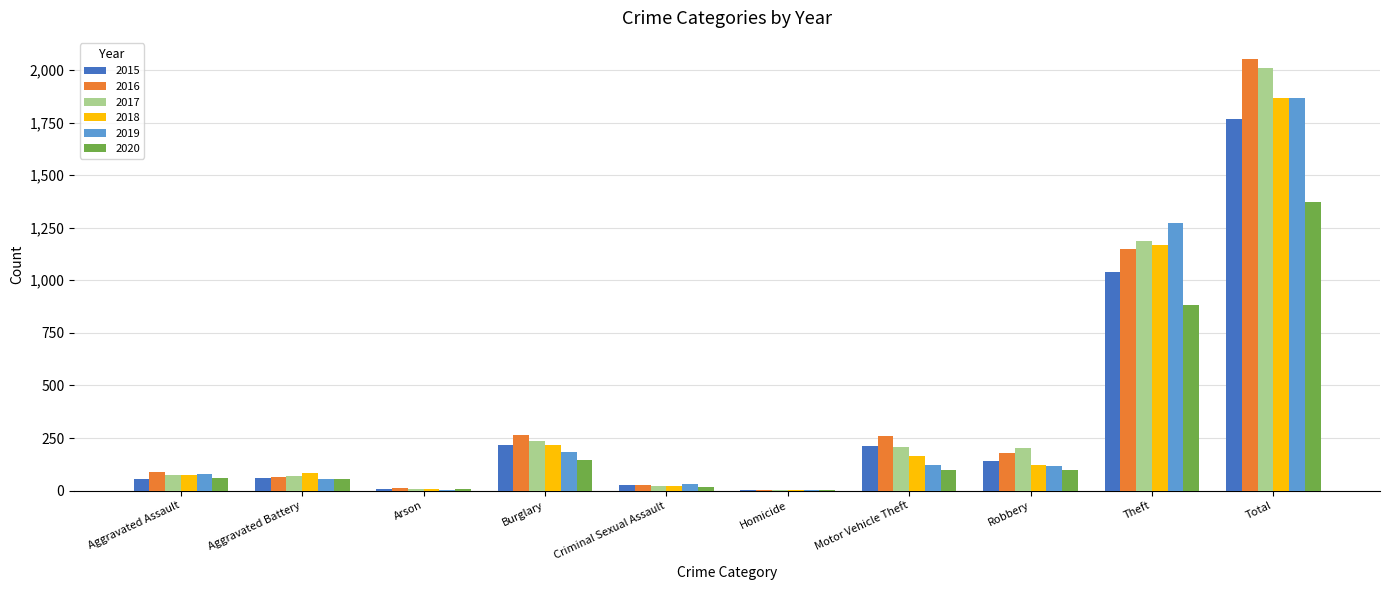

Where does the 2019 series first go above 116?

Burglary